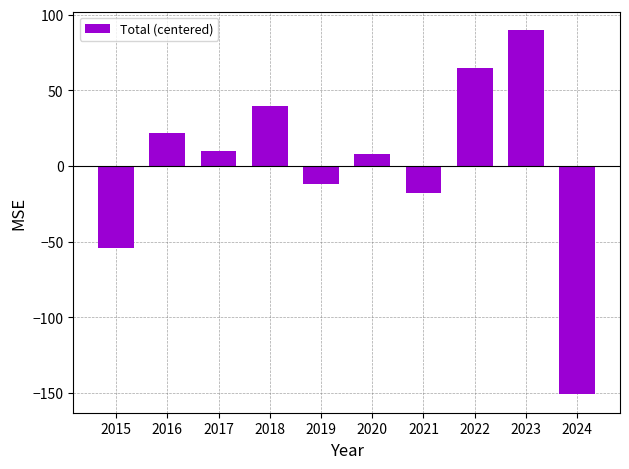

What is the sum of the values at 2015 and 2017?

-44